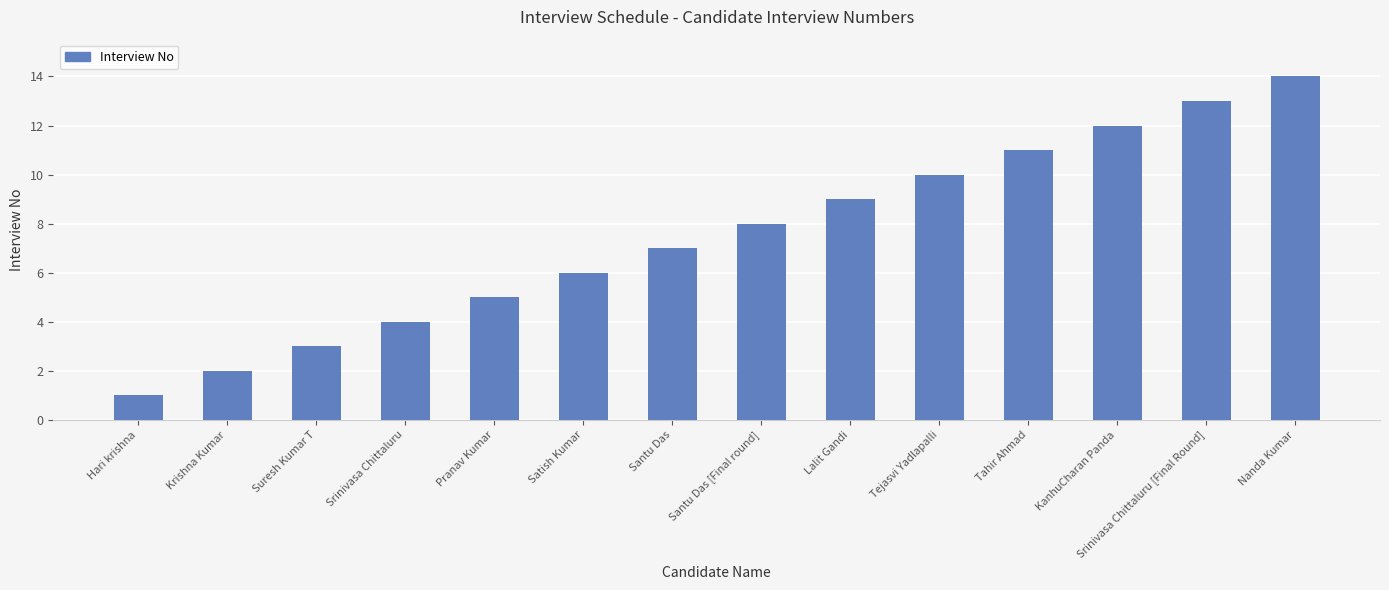

Does the chart contain stacked bars?

No